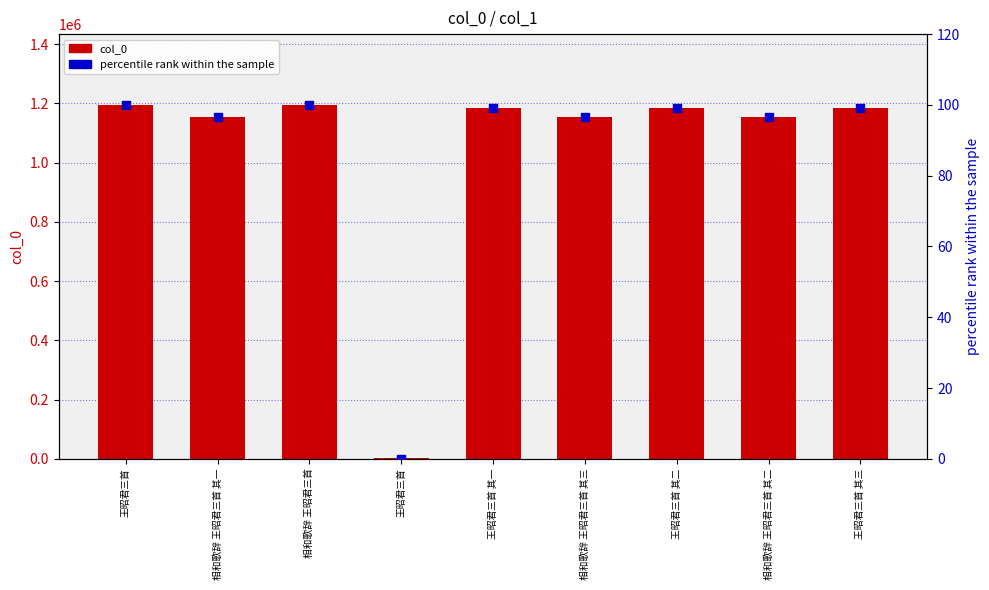

Which series has the largest Y range (max minus min)?

col_0